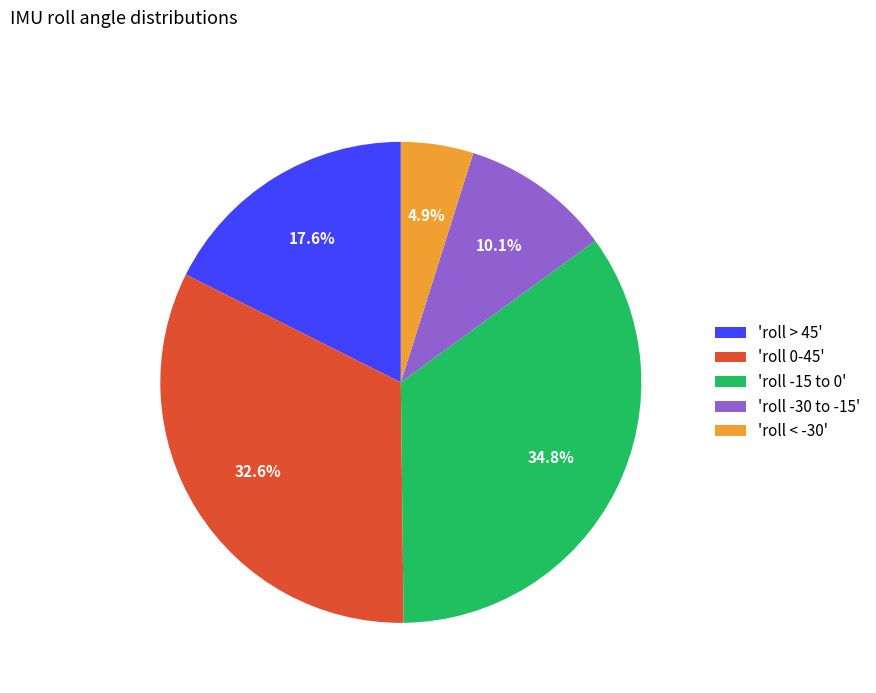

Is the sum of 'roll -15 to 0' and 'roll < -30' greater than half?

No